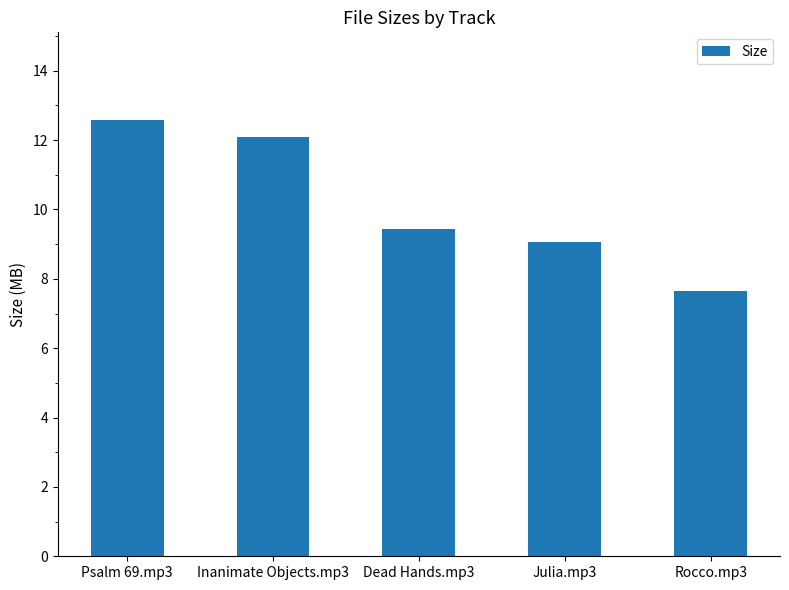

What is the value of the 5th bar from the left?

7.7